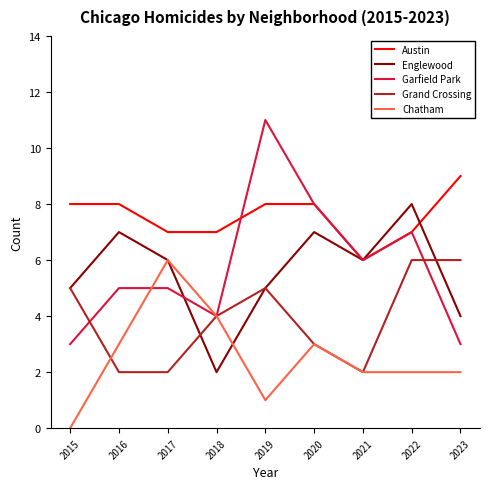

Reading left to right, transcribe all the data shown in this chart.

Austin: 2015=8	2016=8	2017=7	2018=7	2019=8	2020=8	2021=6	2022=7	2023=9
Englewood: 2015=5	2016=7	2017=6	2018=2	2019=5	2020=7	2021=6	2022=8	2023=4
Garfield Park: 2015=3	2016=5	2017=5	2018=4	2019=11	2020=8	2021=6	2022=7	2023=3
Grand Crossing: 2015=5	2016=2	2017=2	2018=4	2019=5	2020=3	2021=2	2022=6	2023=6
Chatham: 2015=0	2016=3	2017=6	2018=4	2019=1	2020=3	2021=2	2022=2	2023=2